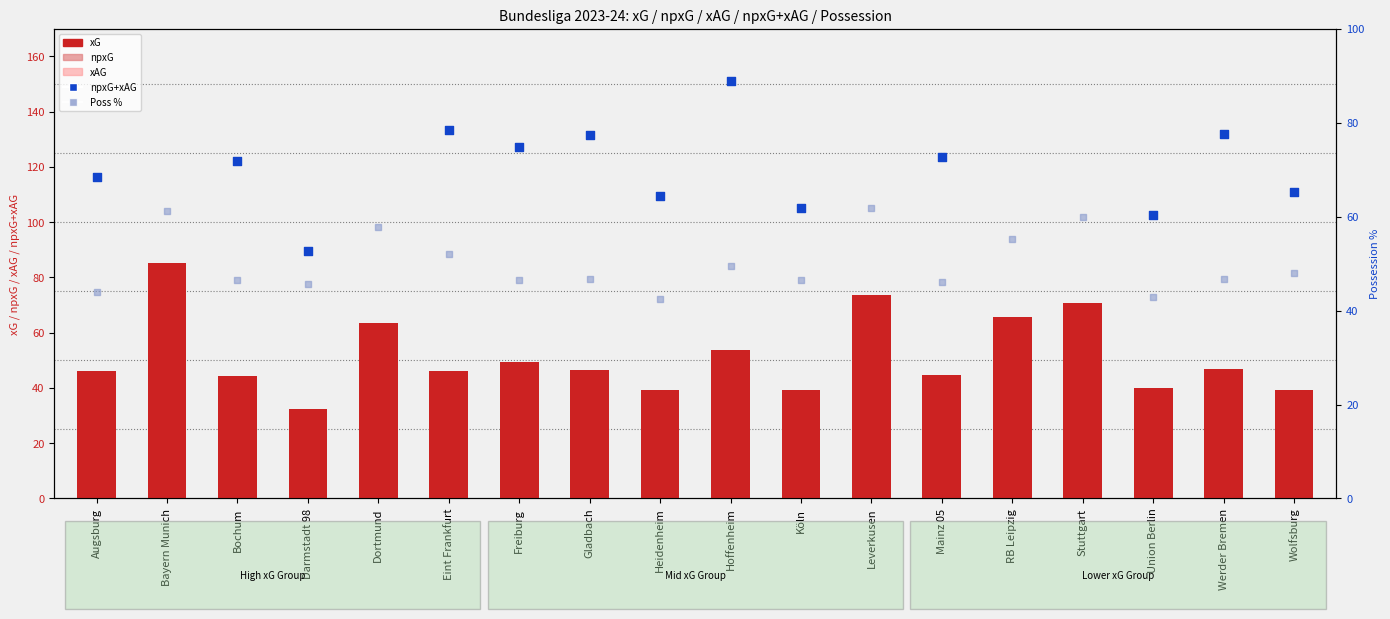

Which series reaches the minimum Y coordinate?

xAG